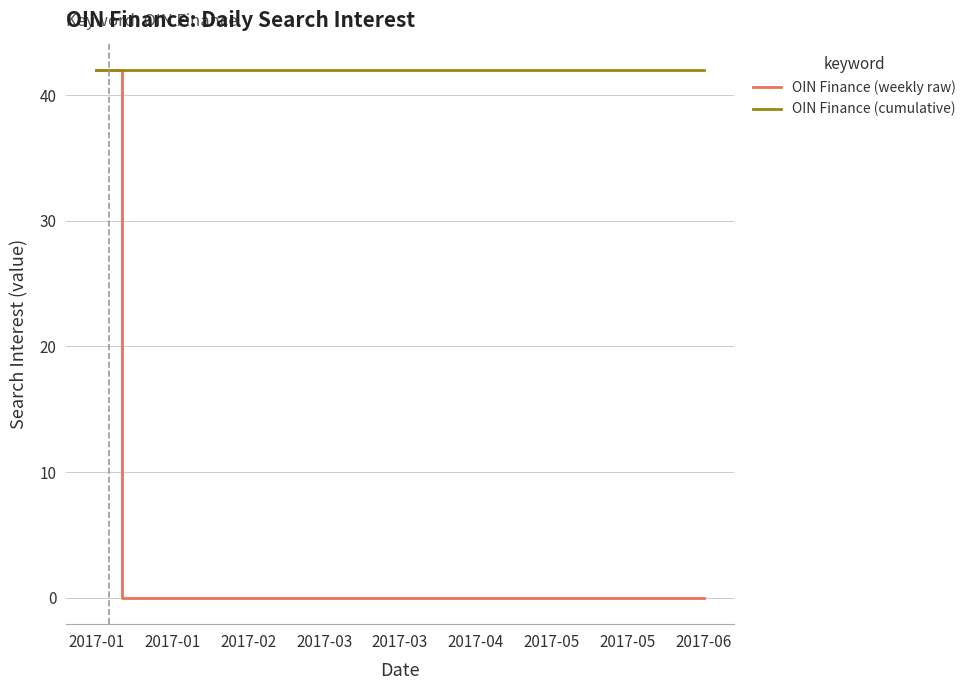

What is the average value of the OIN Finance (cumulative) series?

42